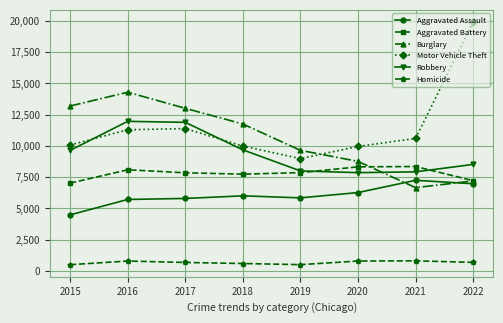

What are all the series names shown in the legend?

Aggravated Assault, Aggravated Battery, Burglary, Motor Vehicle Theft, Robbery, Homicide